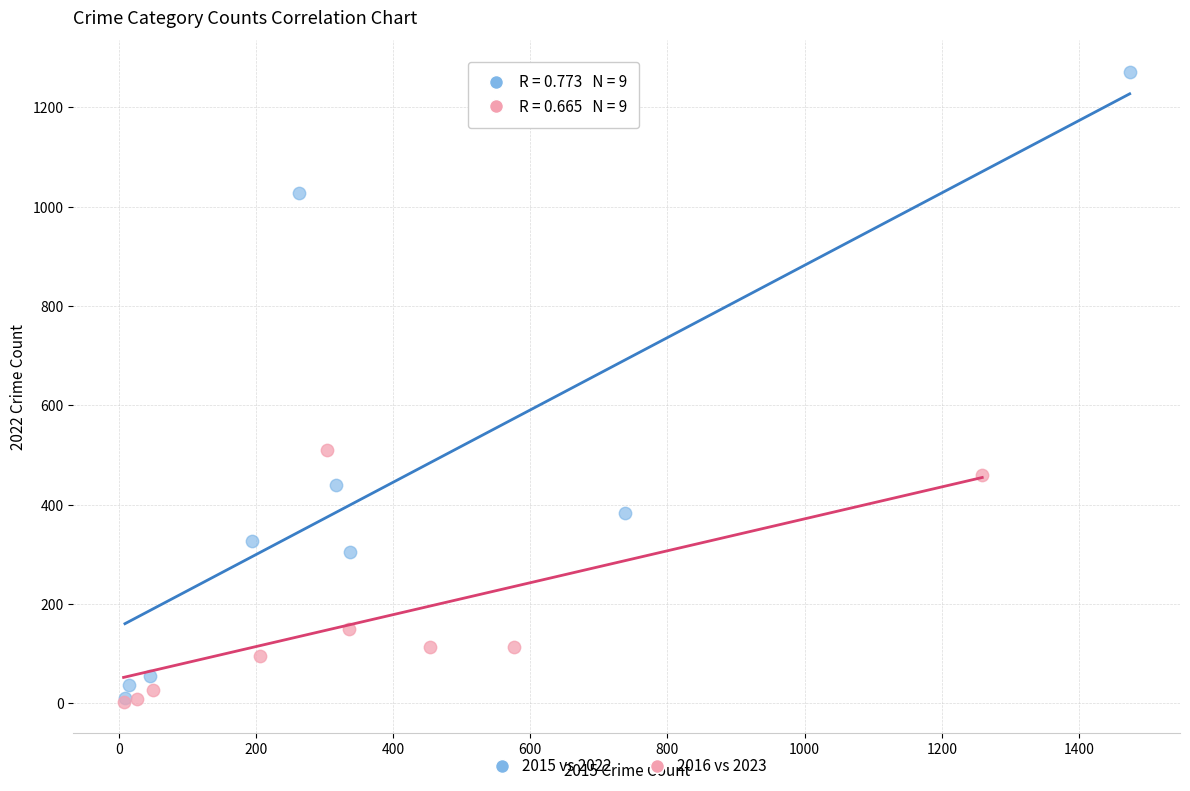

Which series has the widest spread of Y values?

2015 vs 2022